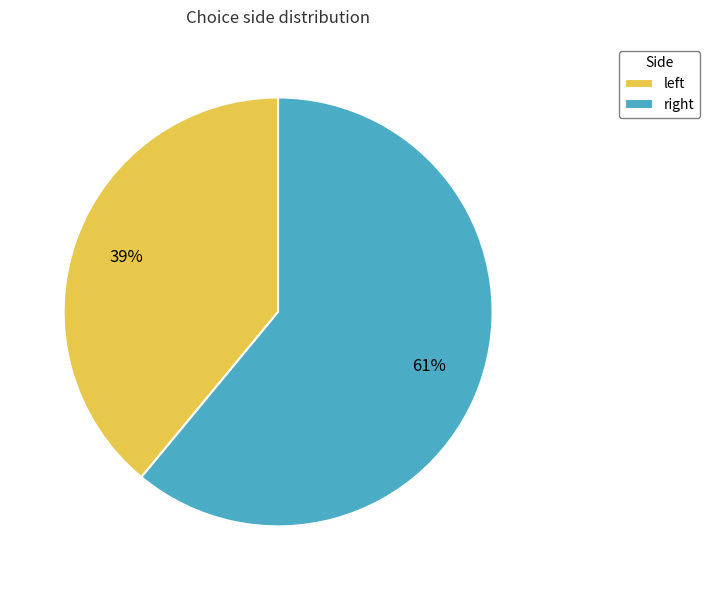

Which slice is the smallest?

left